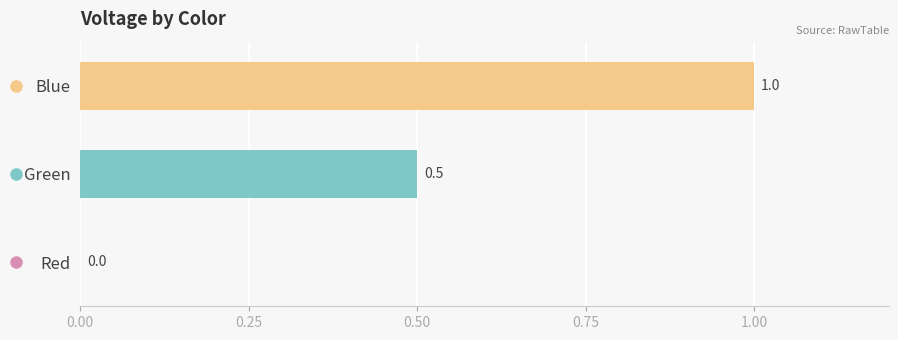

What is the minimum value shown in the chart?

0.5